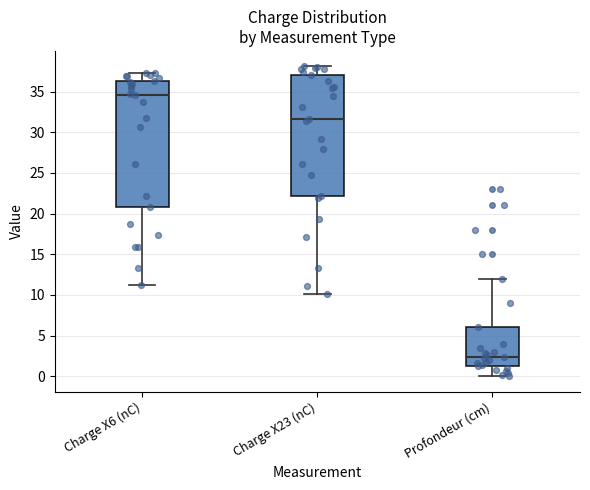

Reading left to right, transcribe this box plot: for each box, give where its median line is, the range the box spans, and where its two whiskers end, as read against the y-axis. The values are not printed on the chart, so give them approximately, as read against the axis.

Charge X6 (nC): median 34.5, box 21.0 to 36.5, whiskers 11.0 to 37.0
Charge X23 (nC): median 31.5, box 22.0 to 37.0, whiskers 10.0 to 38.0
Profondeur (cm): median 2.5, box 1.0 to 6.0, whiskers 0.0 to 12.0